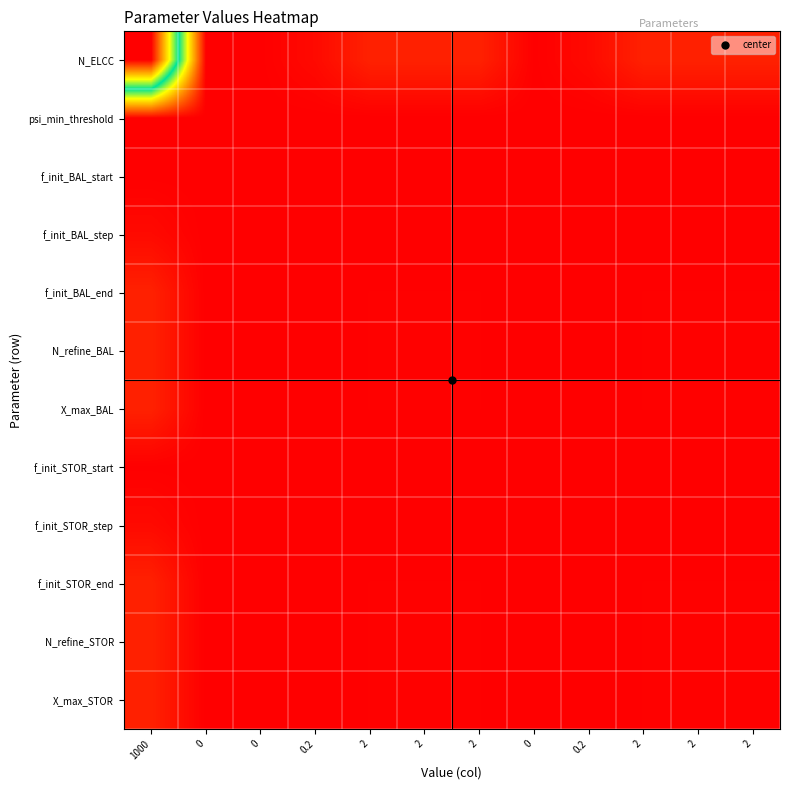

What is the maximum value shown in the chart?

1000.0